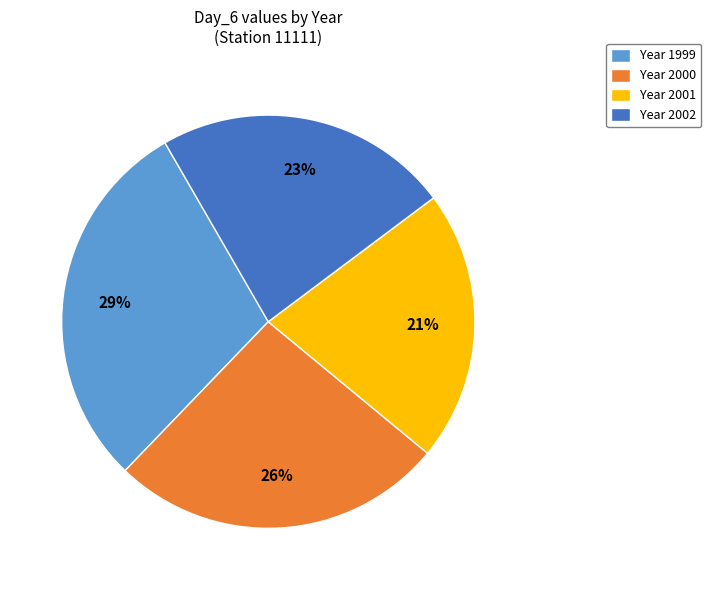

Is the sum of Year 2000 and Year 2001 greater than half?

No